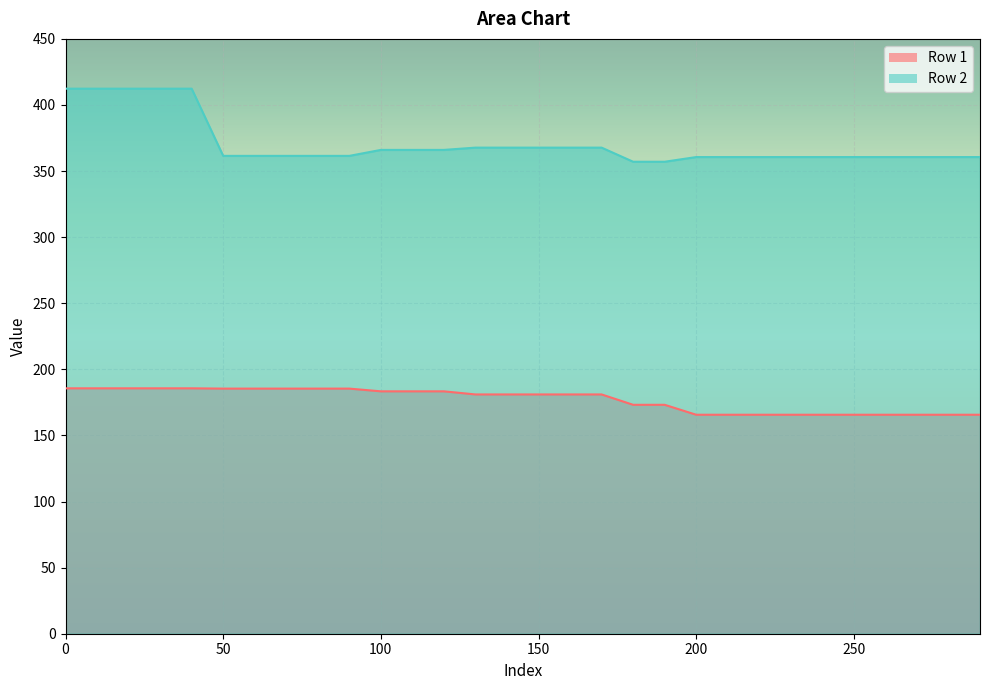

How many lines are shown in the chart?

2